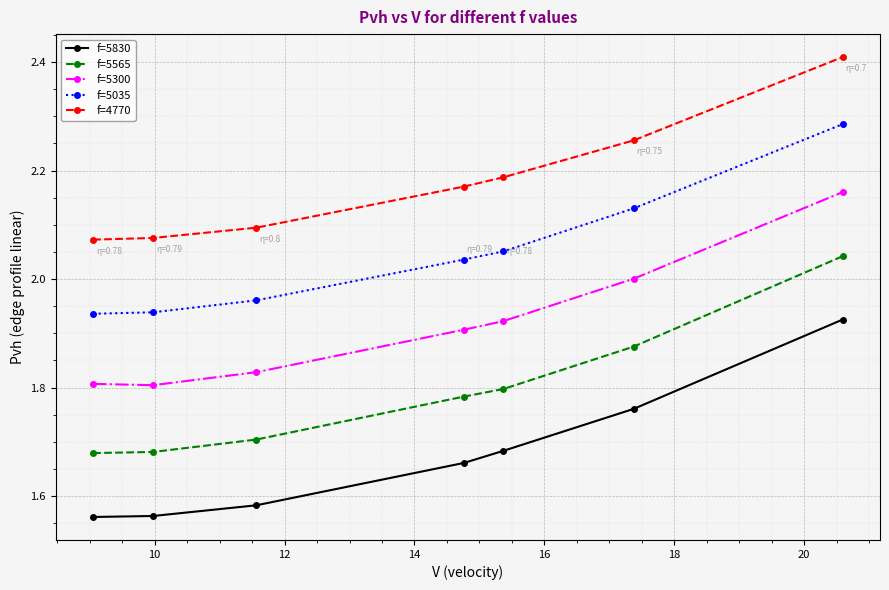

Which series has the widest spread of values?

f=5830